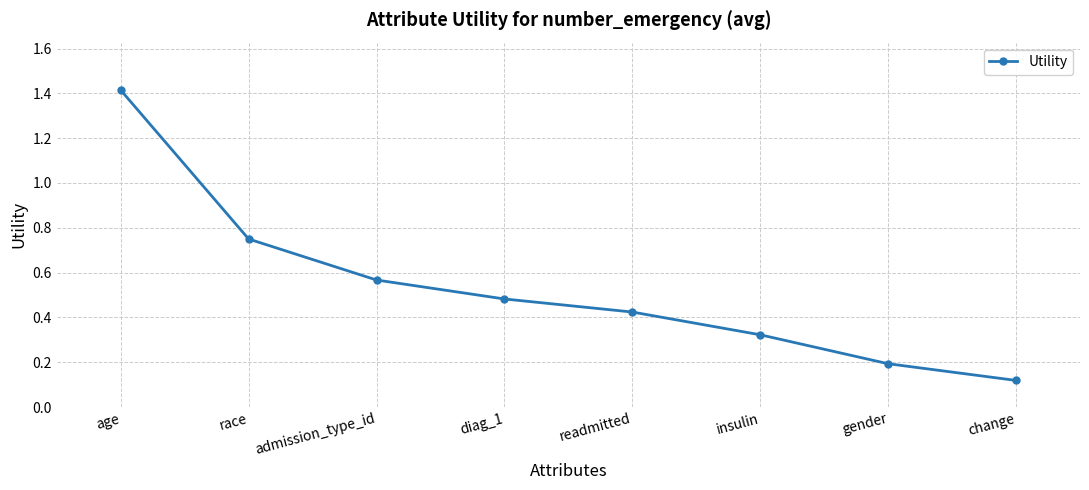

Between race and age, which is larger?

age